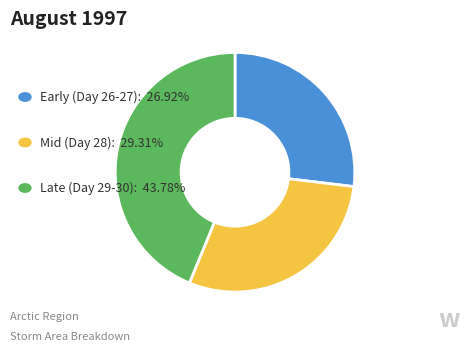

Is there any slice that represents more than half of the pie?

No